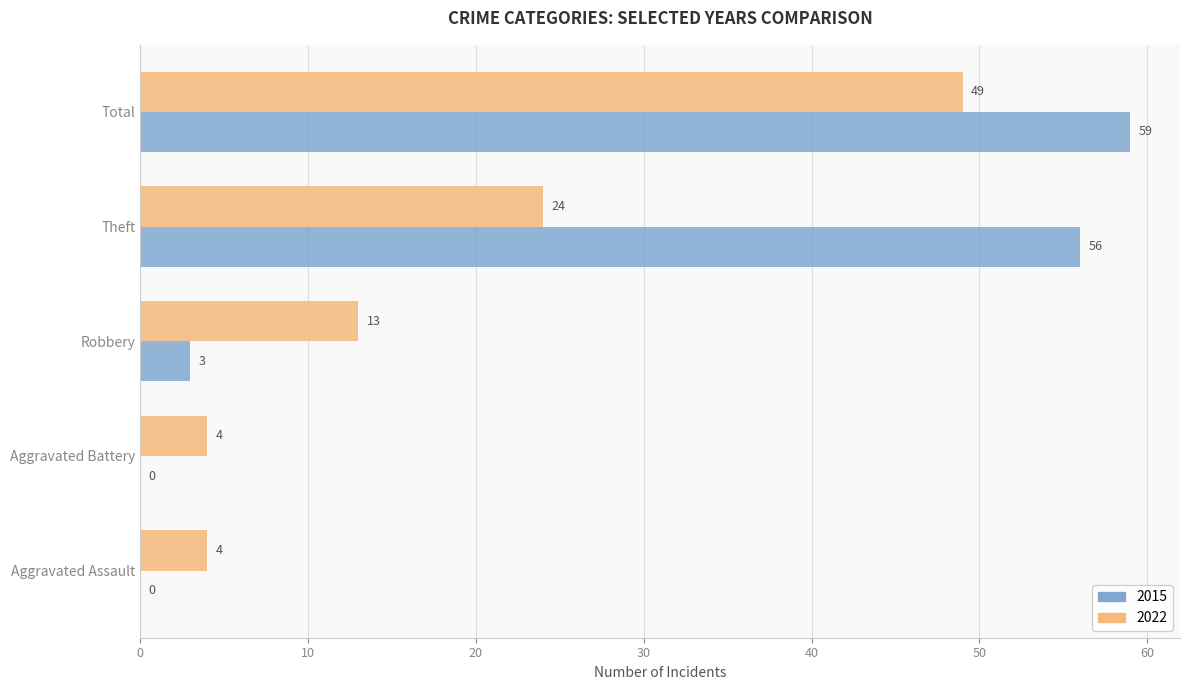

Between Robbery and Theft, which series saw the biggest shift?

2015